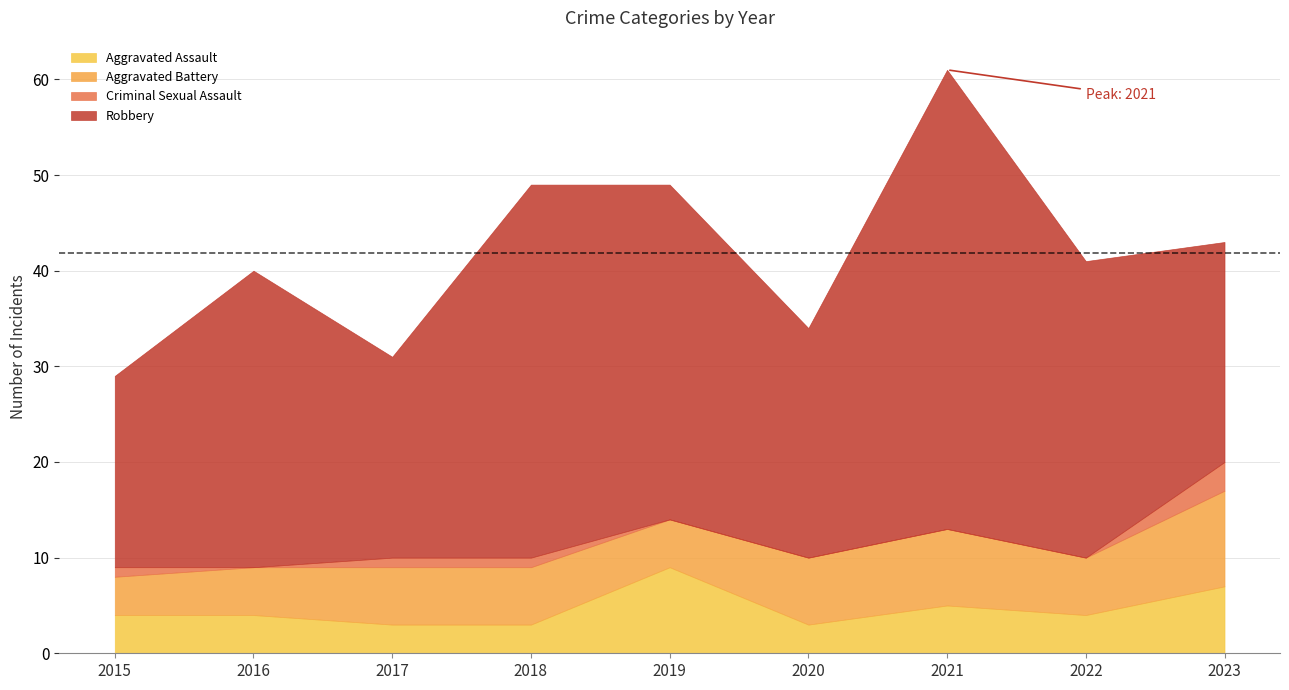

Count the Aggravated Battery values in the range 5 to 7.

6